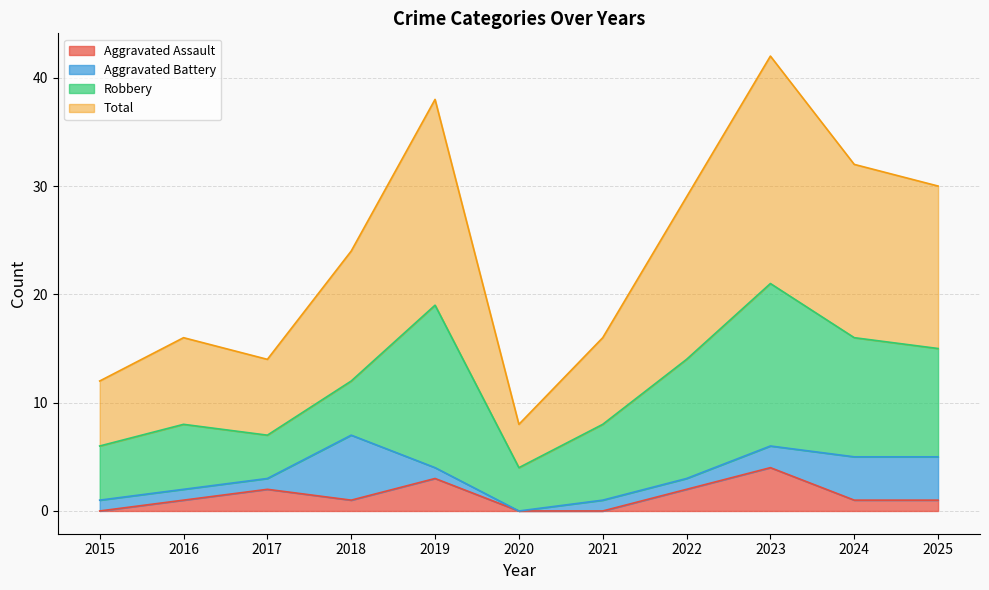

At which label does Aggravated Assault reach its peak?

2023